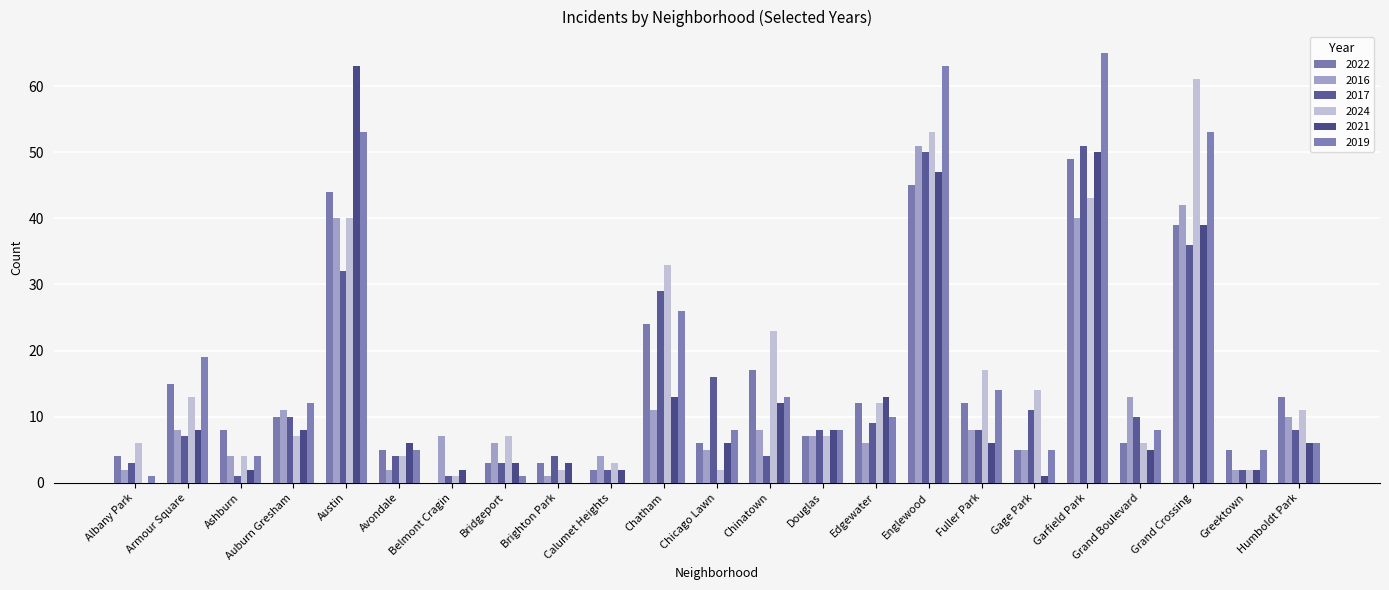

Is the value of 2016 at Englewood greater than the value of 2021 at Ashburn?

Yes